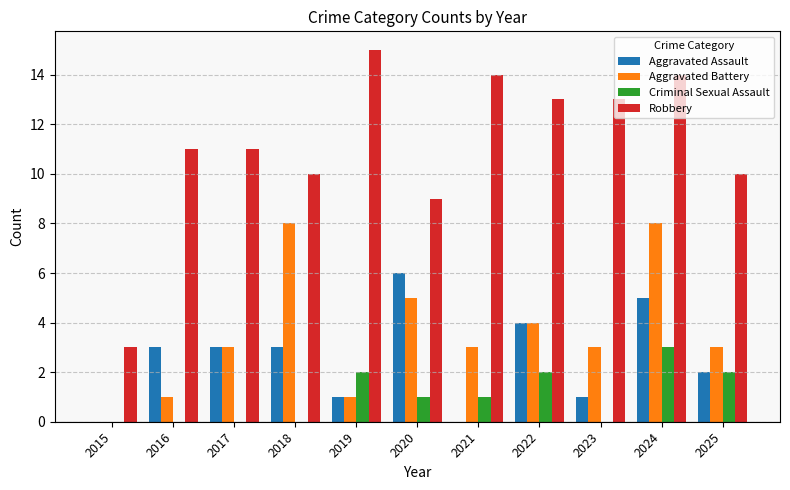

Reading left to right, transcribe all the data shown in this chart.

Aggravated Assault: 0	3	3	3	1	6	0	4	1	5	2
Aggravated Battery: 0	1	3	8	1	5	3	4	3	8	3
Criminal Sexual Assault: 0	0	0	0	2	1	1	2	0	3	2
Robbery: 3	11	11	10	15	9	14	13	13	14	10